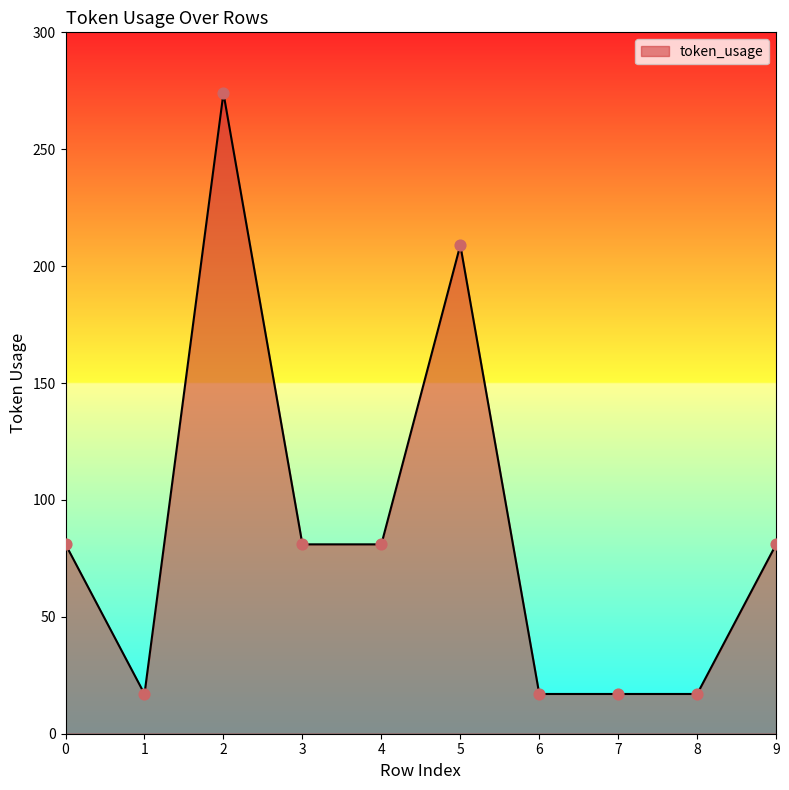

What is the ratio of the value at 7 to the value at 1?

1.0